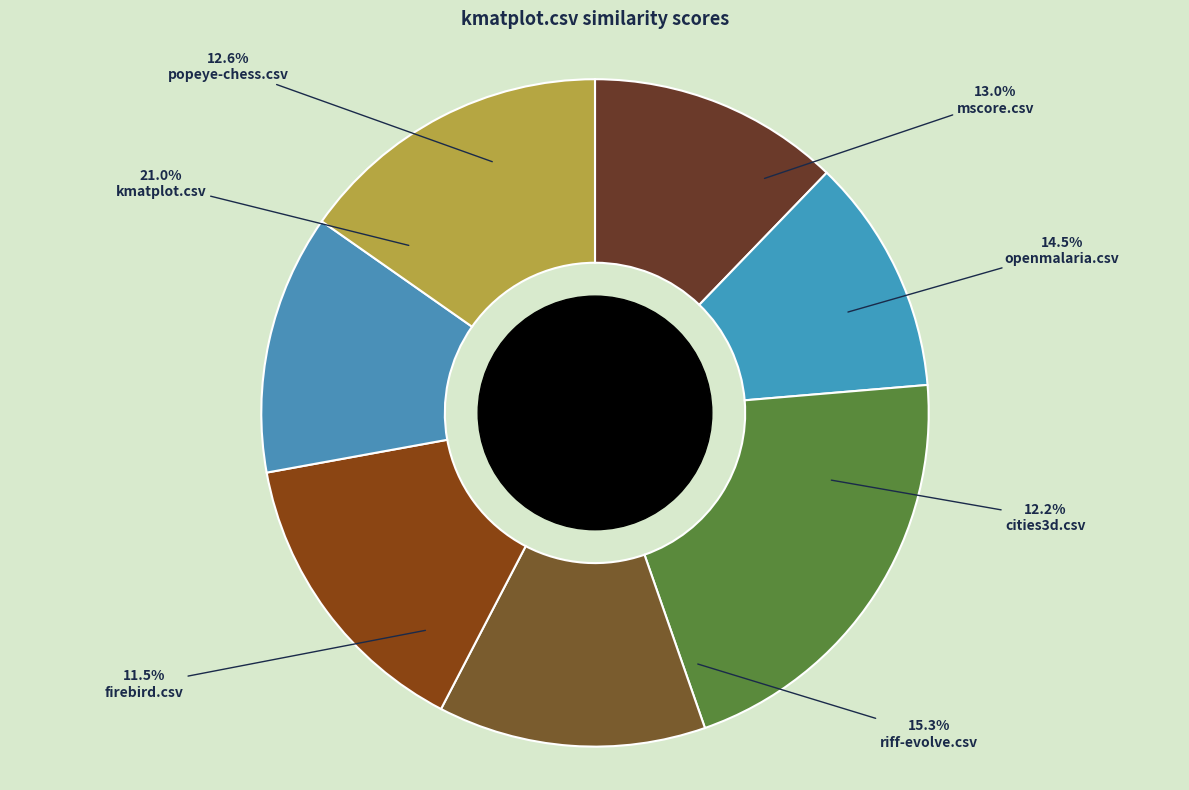

To the nearest percent, what is the average slice percentage?

14%